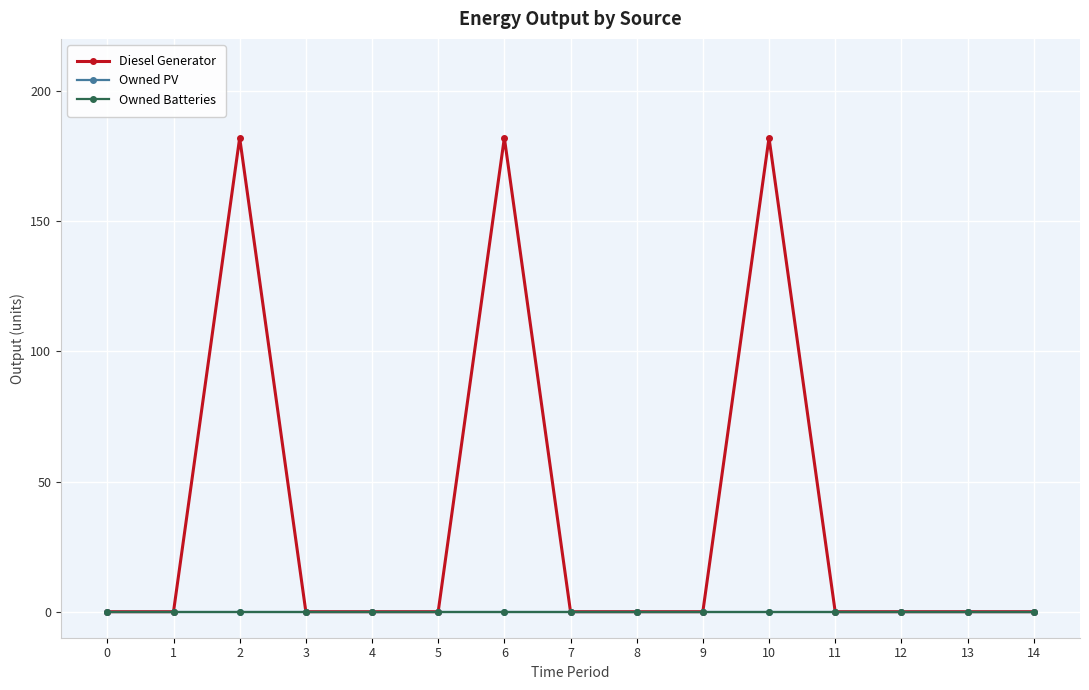

Does the chart display data point markers on the line(s)?

Yes